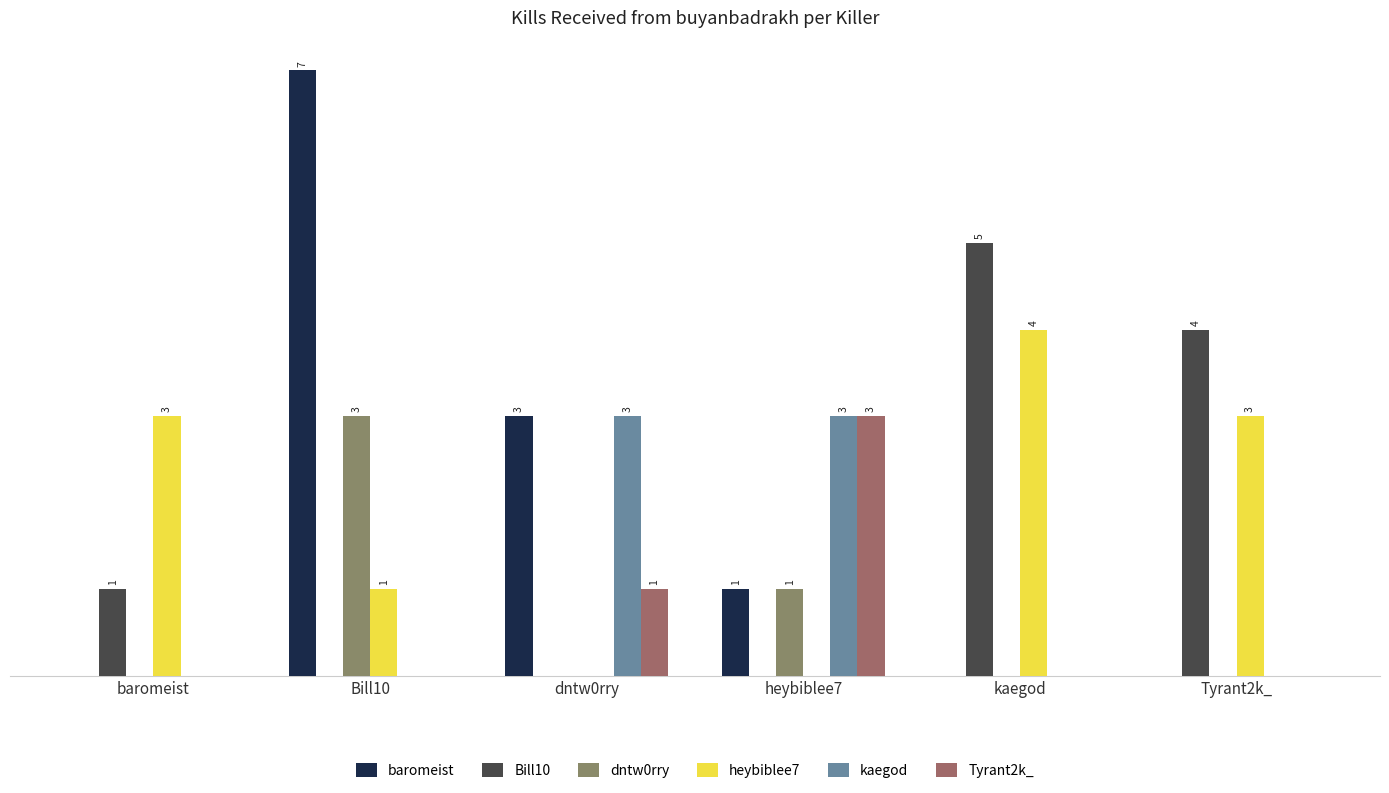

The kaegod series shows 3 at dntw0rry. True or false?

True